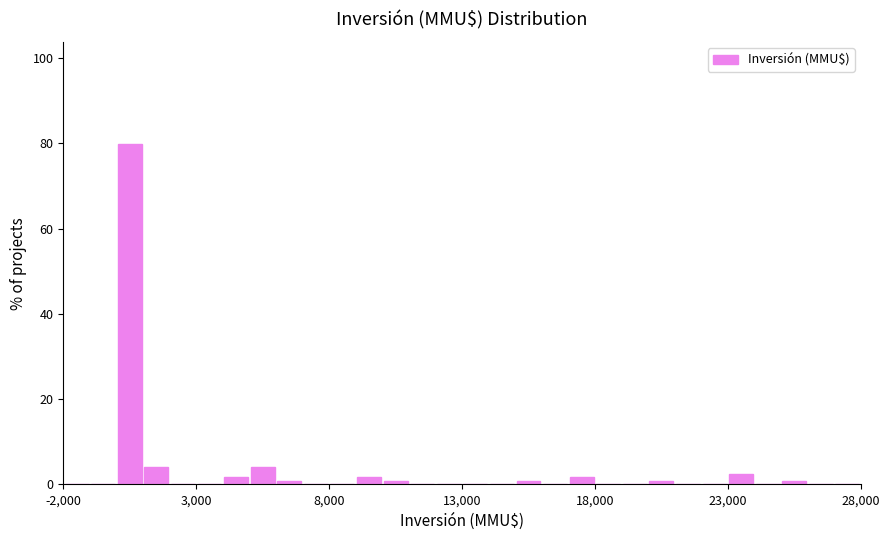

Around what value on the x-axis is the tallest bar? Give the approximate position of its centre, as read against the axis.

500